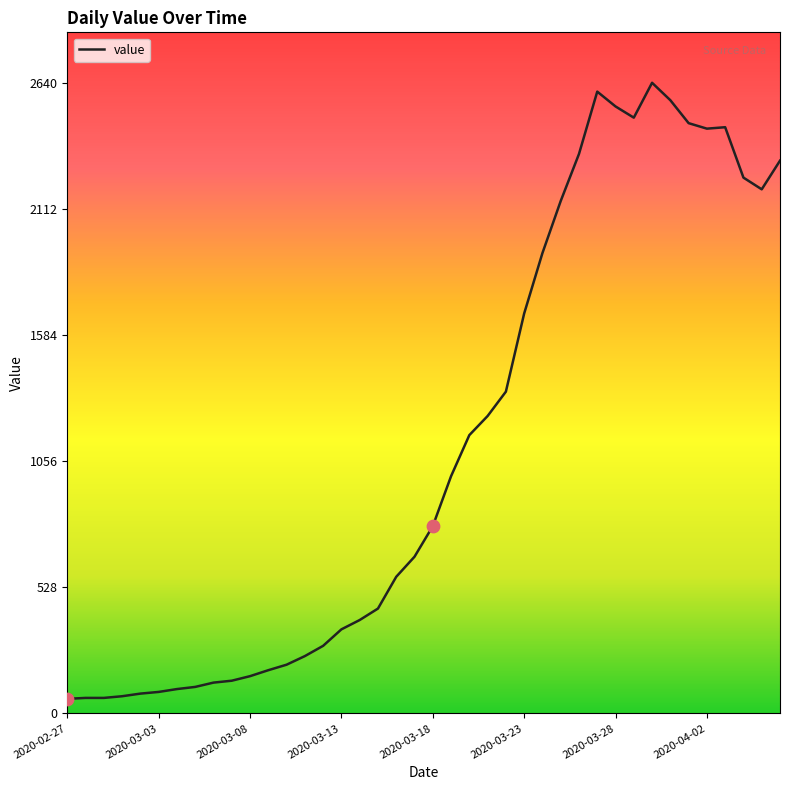

What is the smallest value displayed?

61